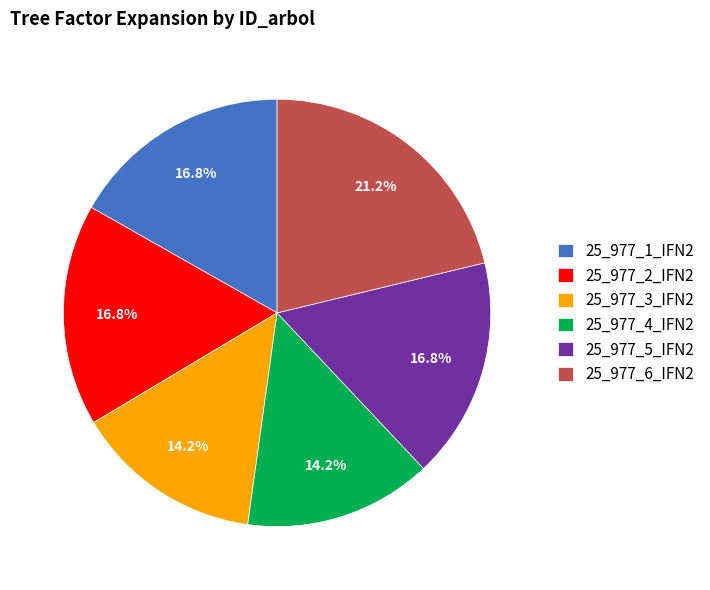

What portion of the pie excludes 25_977_6_IFN2?

78.8%